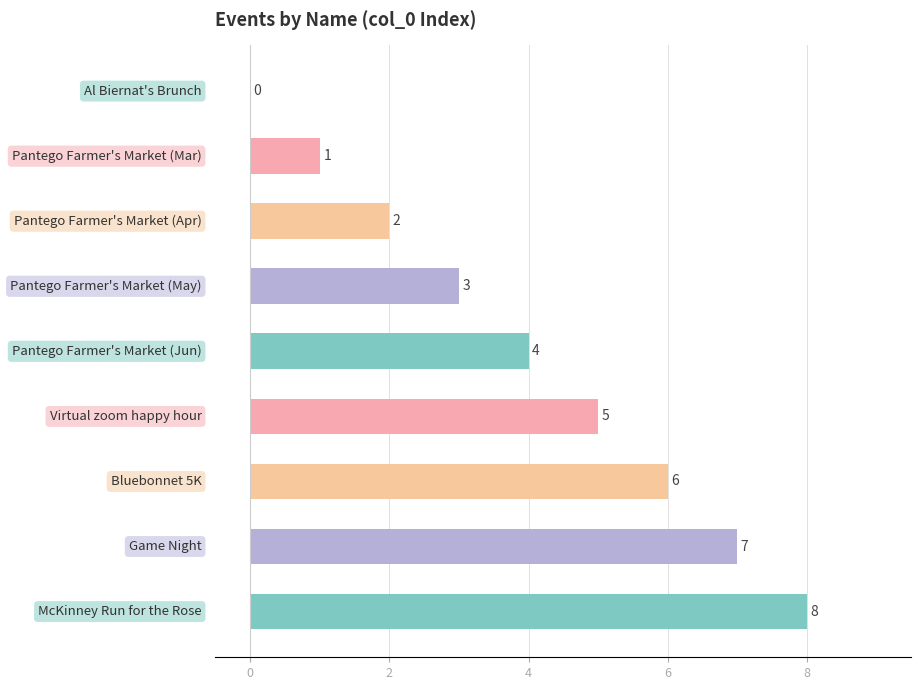

Count the values in the range 2 to 6.

5